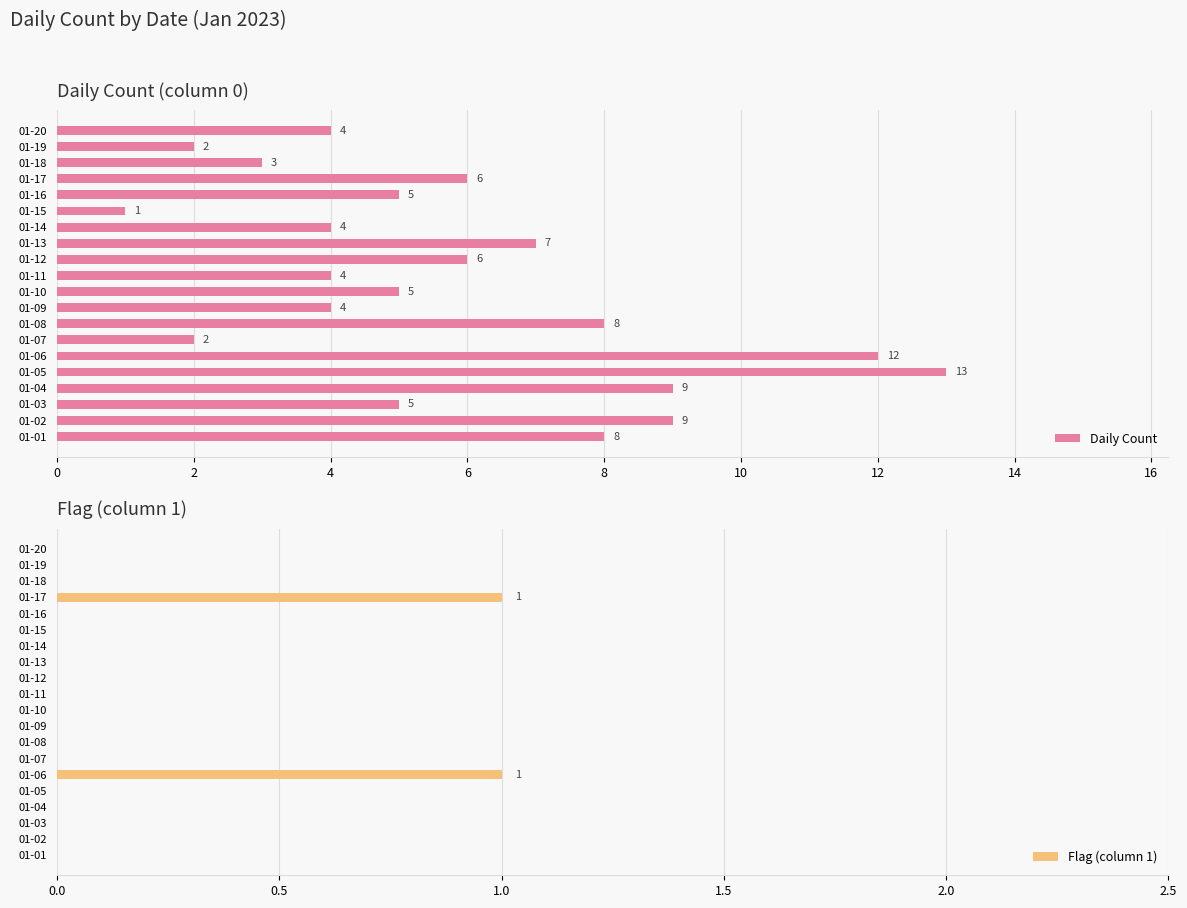

The value of Daily Count at 01-20 is 4. True or false?

True